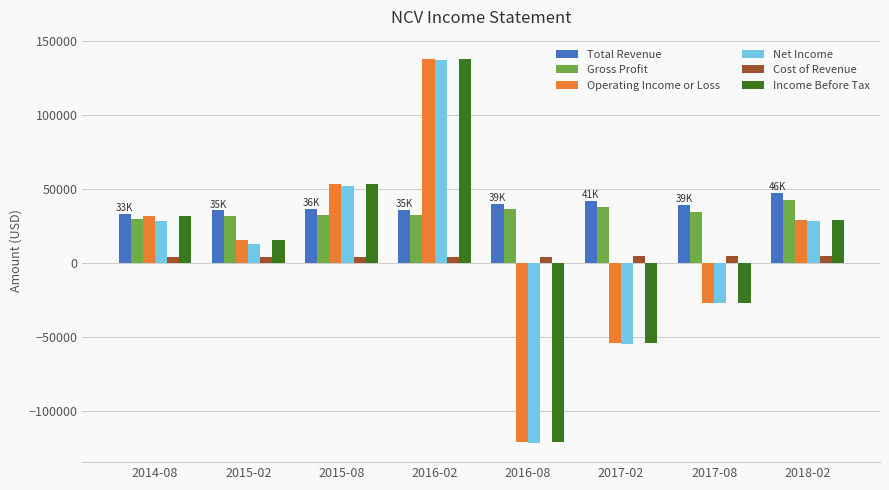

Which series has the widest spread of values?

Income Before Tax